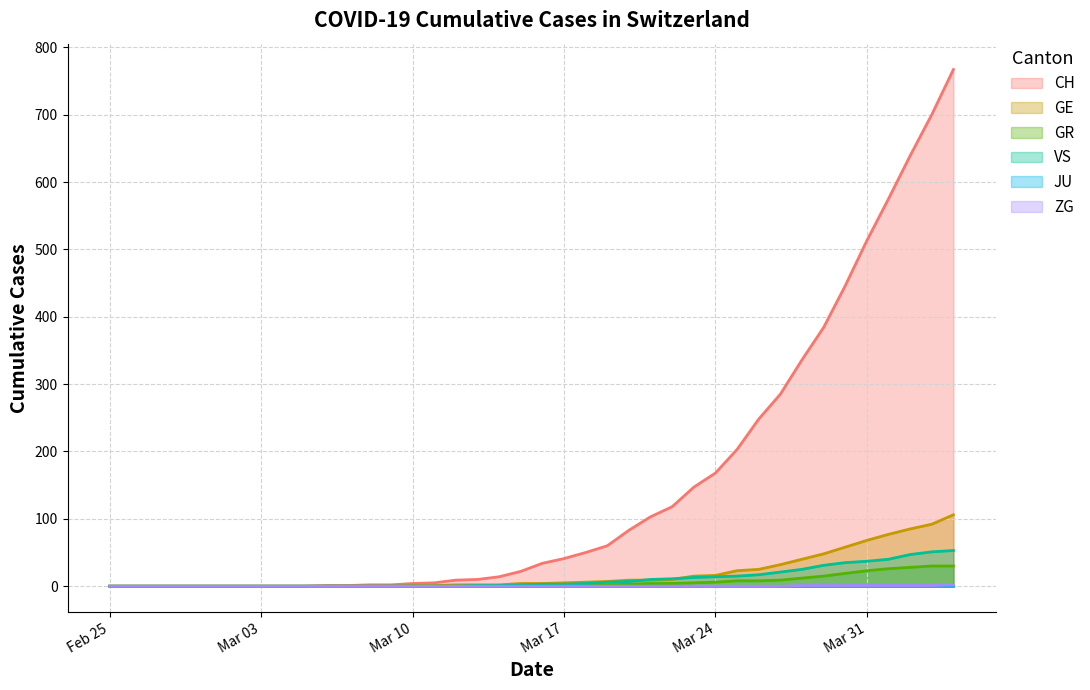

What is the maximum value shown in the chart?

767